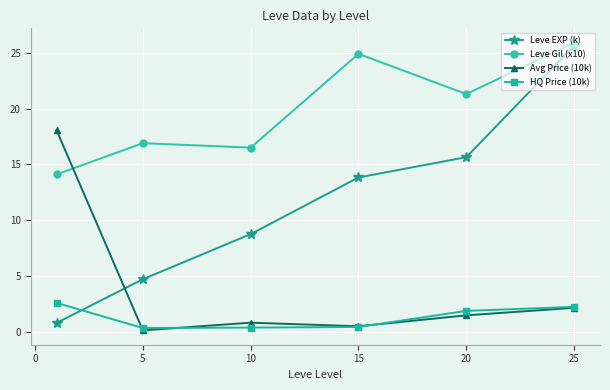

What is the maximum value for Leve EXP (k)?

25.6